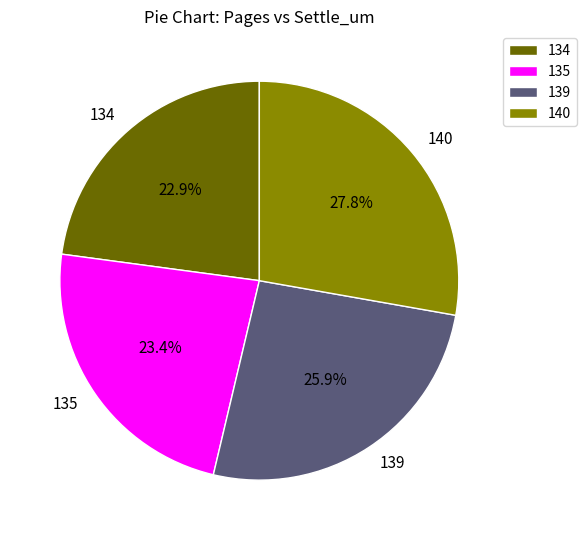

To the nearest percent, what portion does 139 represent?

26%